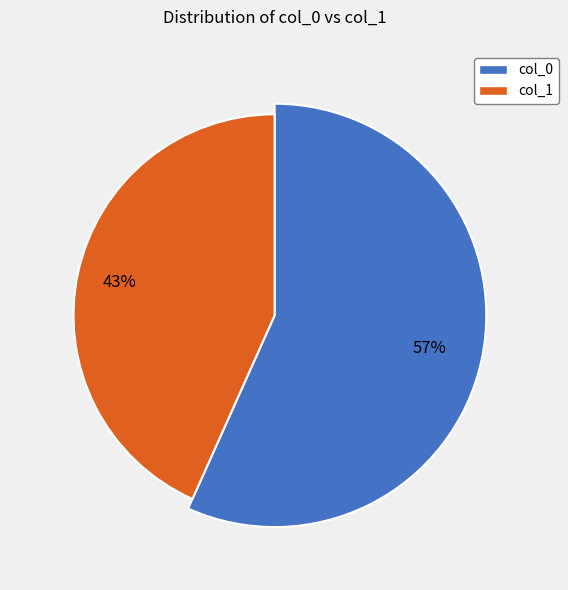

Which has a higher value, col_1 avg or col_0 avg?

col_0 avg